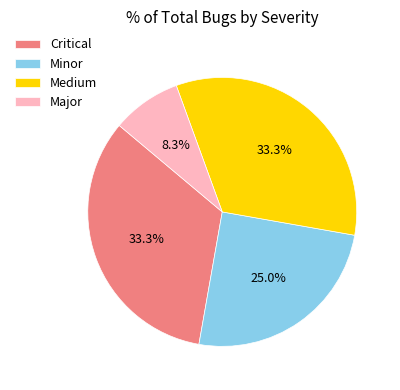

To the nearest percent, what is the combined percentage of Minor and Critical?

58%